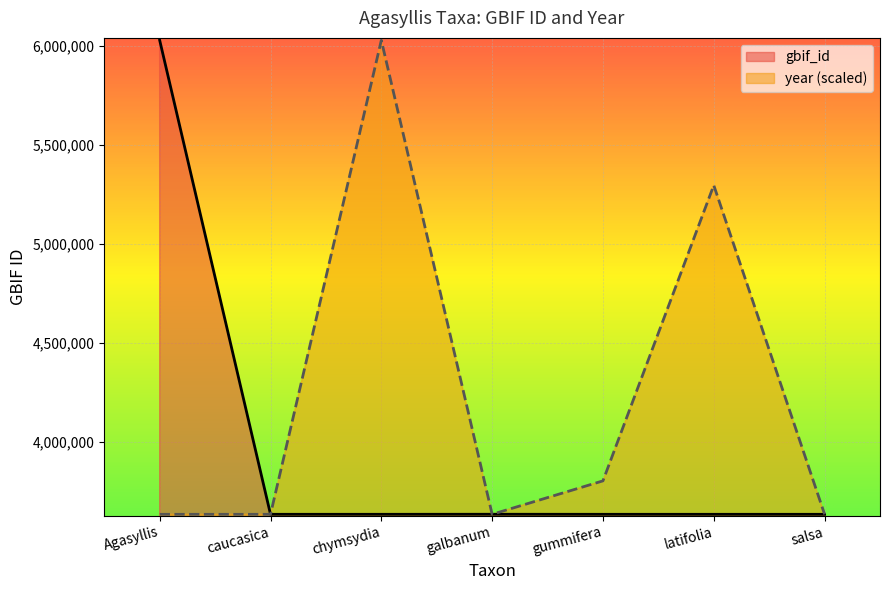

What is the maximum value shown in the chart?

6026712.0